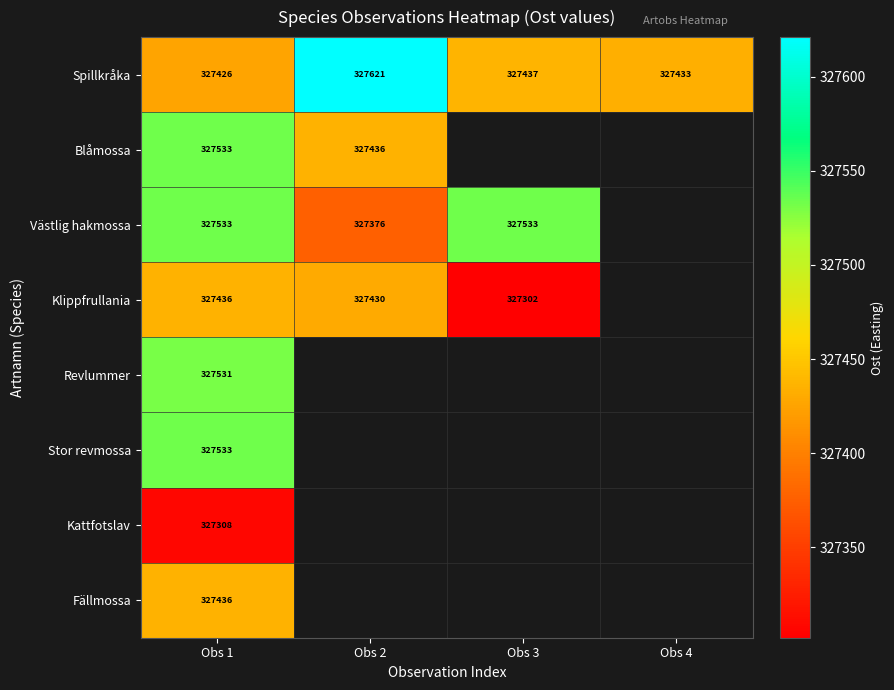

Is it true that Spillkråka equals 327433.0 at Obs 4?

True